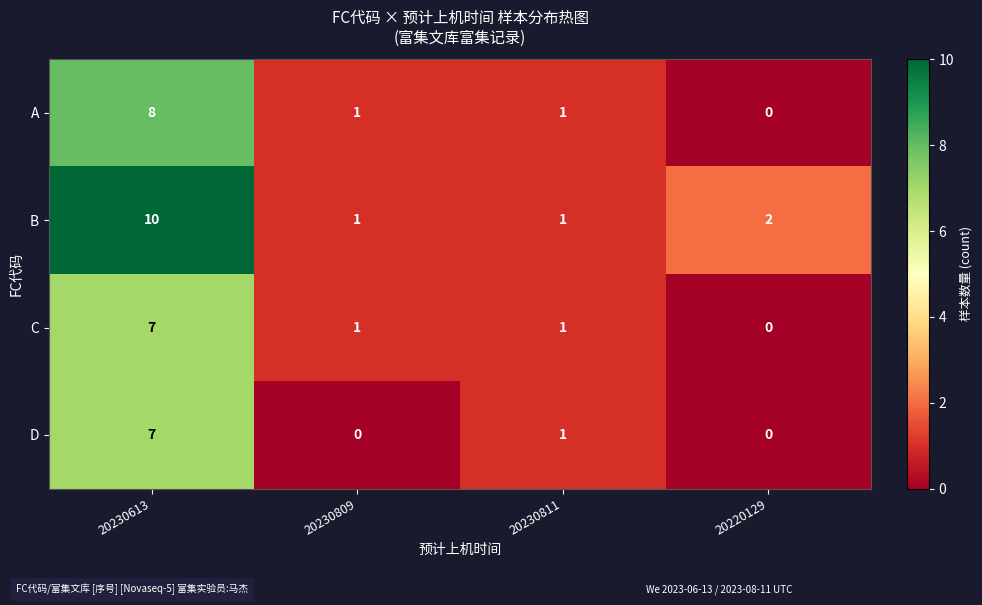

What is the sum of the B values at 20220129 and 20230809?

3